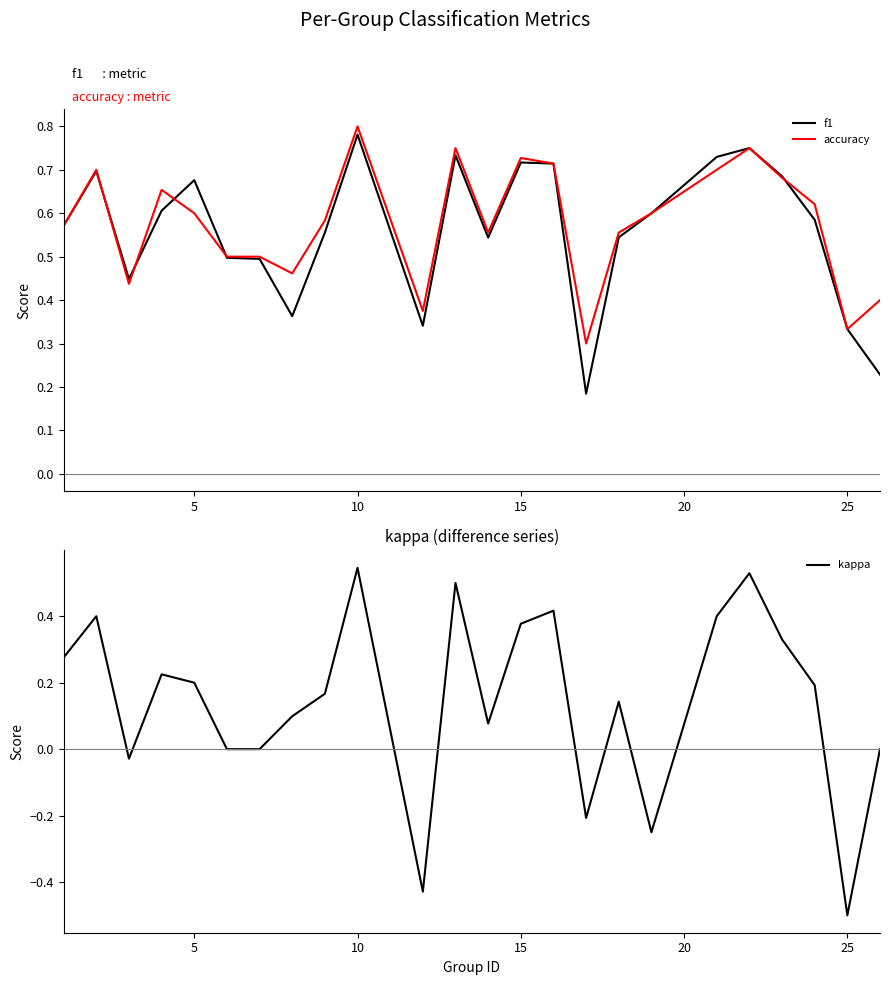

List the series in order of their peak value, lowest first.

kappa, f1, accuracy